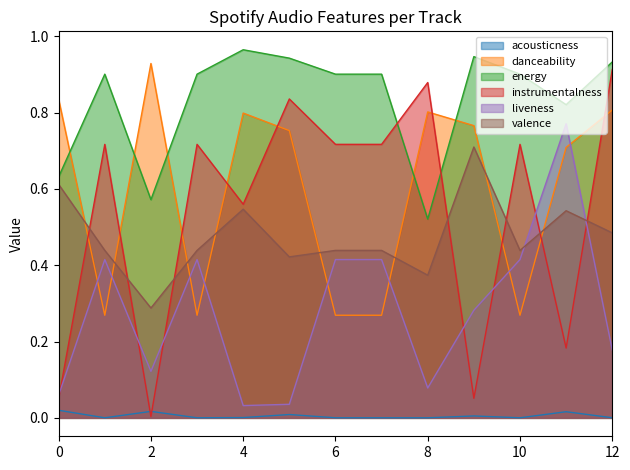

How many distinct data groups are displayed?

6